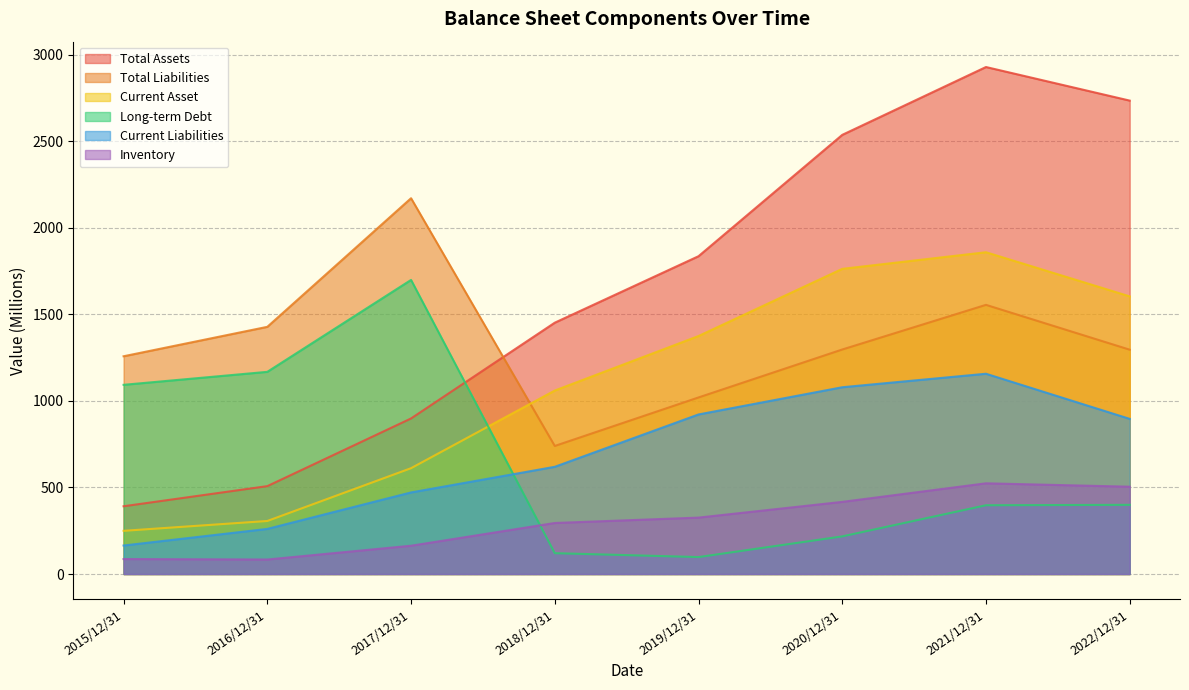

How many interior local peaks does the Current Asset series have?

1